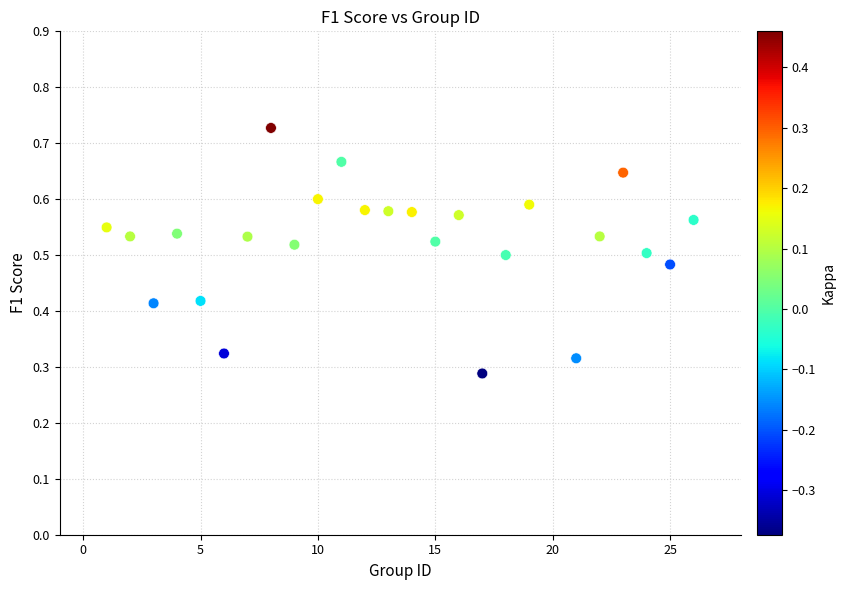

What is the range of X values (max minus min)?

25.0